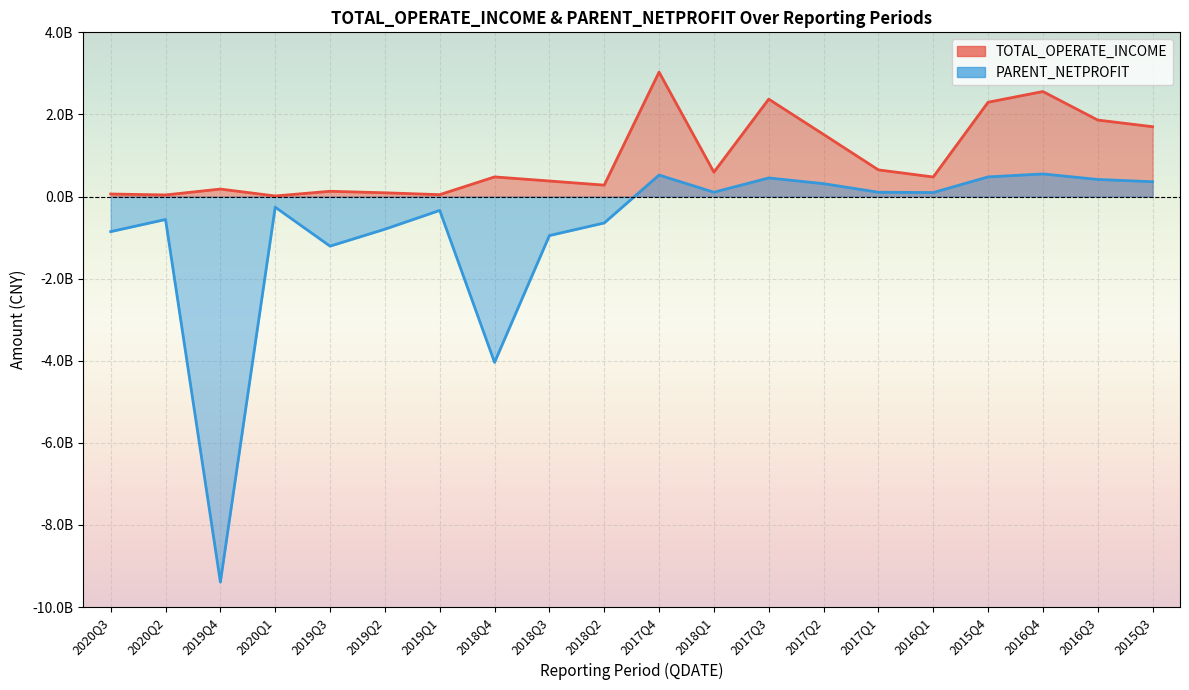

True or false: TOTAL_OPERATE_INCOME and PARENT_NETPROFIT intersect in this chart.

False